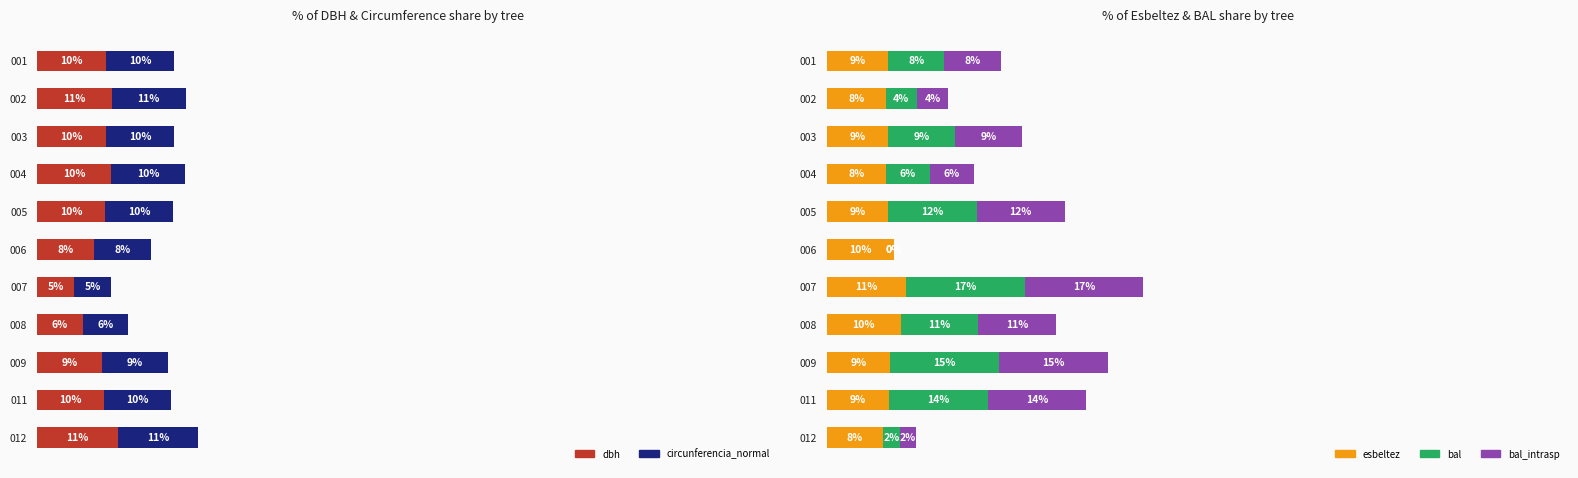

The value of esbeltez at 005 is 8.7. True or false?

True